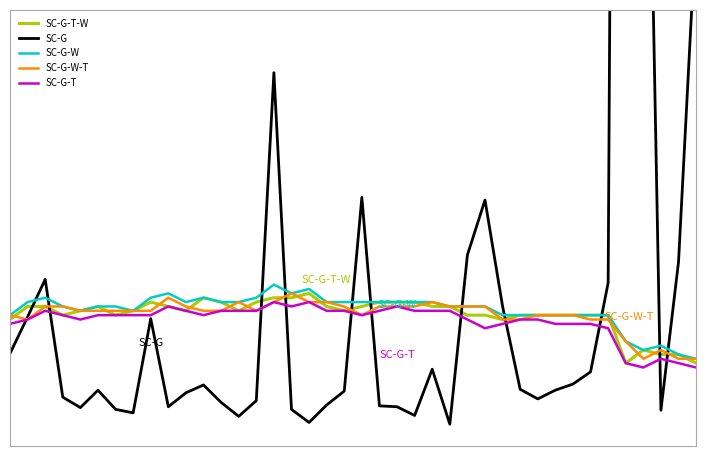

What is the value of the SC-G point at the 18th from the left?

0.6